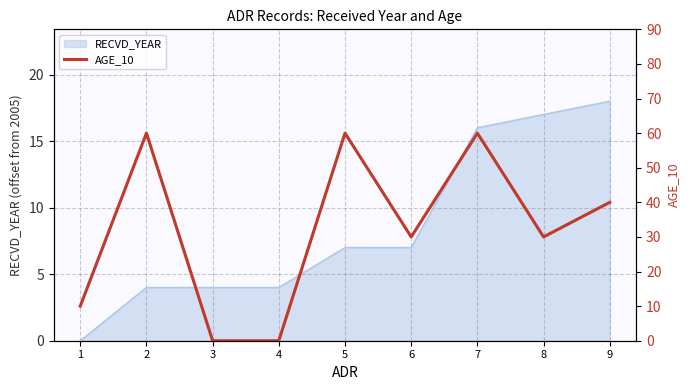

How many values exceed 30?

4